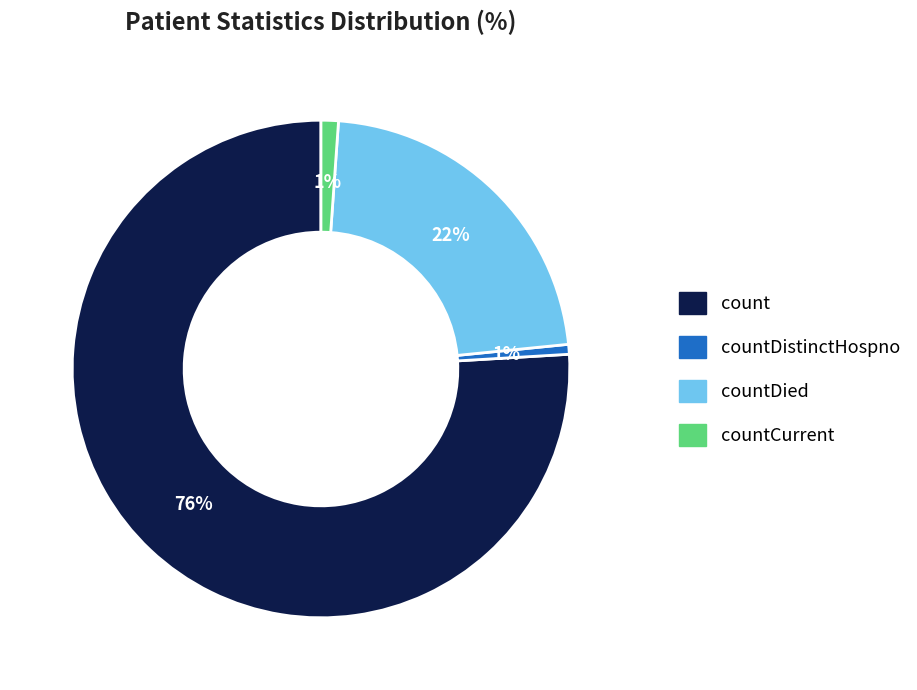

To the nearest percent, what is the average slice percentage?

25%